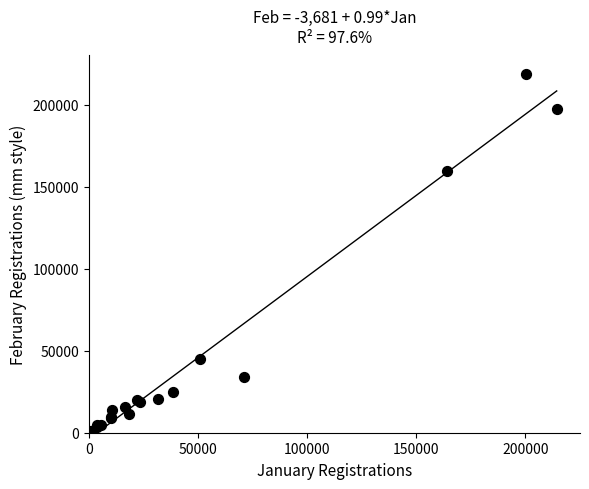

What Y value in the scatter plot is closest to 109796?

159642